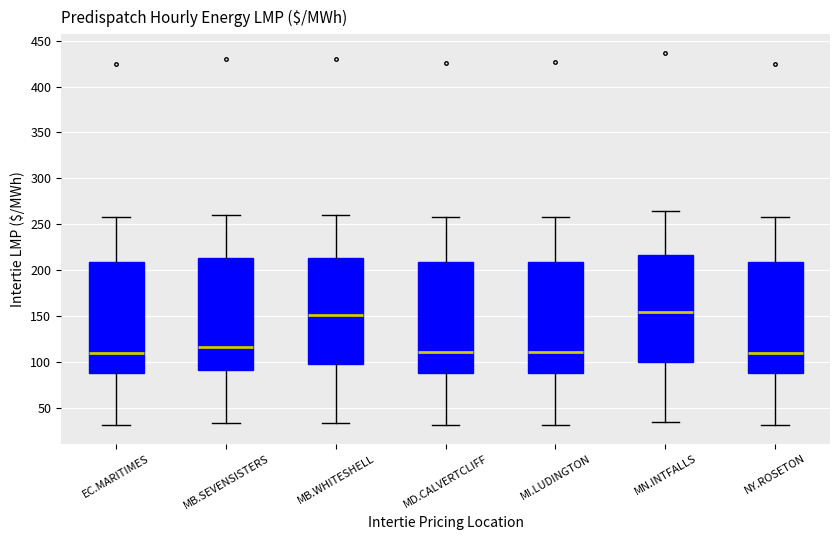

Reading left to right, transcribe this box plot: for each box, give where its median line is, the range the box spans, and where its two whiskers end, as read against the y-axis. The values are not printed on the chart, so give them approximately, as read against the axis.

EC.MARITIMES: median 110, box 90 to 210, whiskers 30 to 260
MB.SEVENSISTERS: median 115, box 90 to 215, whiskers 35 to 260
MB.WHITESHELL: median 150, box 100 to 215, whiskers 35 to 260
MD.CALVERTCLIFF: median 110, box 90 to 210, whiskers 30 to 260
MI.LUDINGTON: median 110, box 90 to 210, whiskers 30 to 260
MN.INTFALLS: median 155, box 100 to 215, whiskers 35 to 265
NY.ROSETON: median 110, box 90 to 210, whiskers 30 to 260